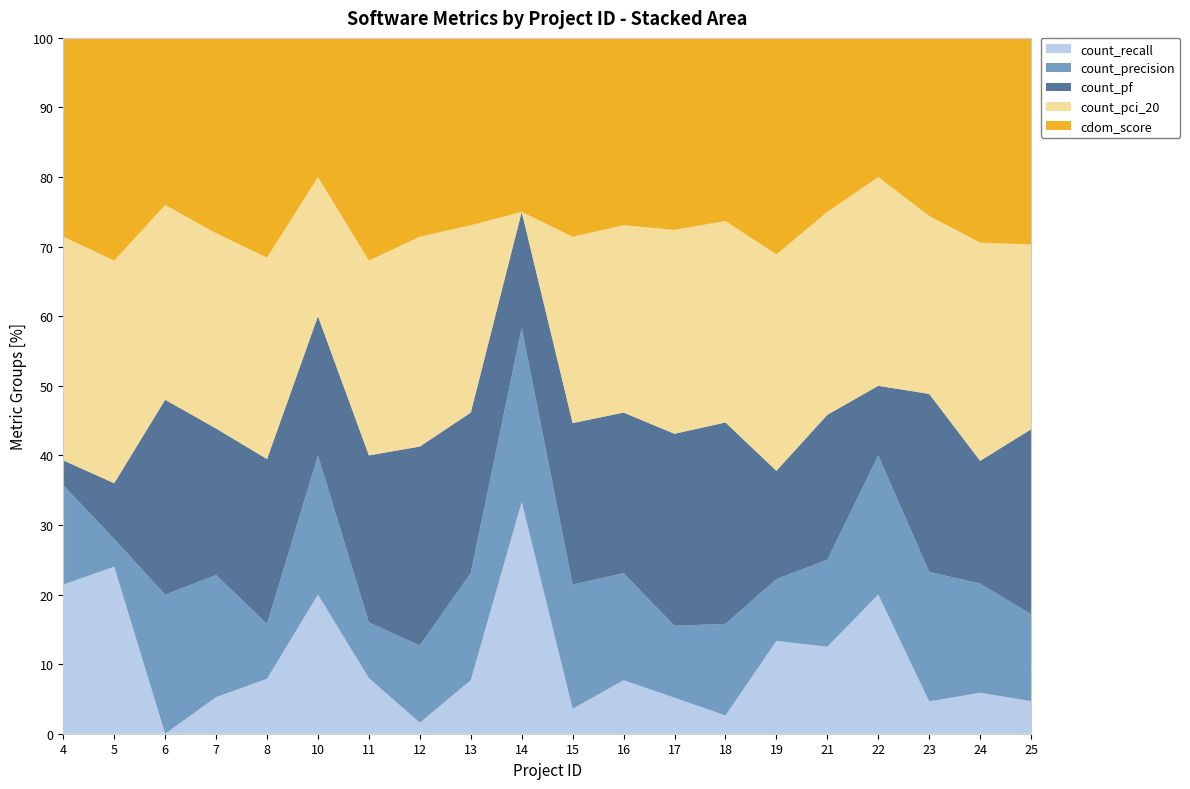

Reading right to left, transcribe all the data shown in this chart.

count_recall: 25=3	24=3	23=2	22=2	21=3	19=6	18=1	17=3	16=4	15=2	14=4	13=4	12=1	11=2	10=2	8=3	7=3	6=0	5=6	4=6
count_precision: 25=8	24=8	23=8	22=2	21=3	19=4	18=5	17=6	16=8	15=10	14=3	13=8	12=7	11=2	10=2	8=3	7=10	6=5	5=1	4=4
count_pf: 25=17	24=9	23=11	22=1	21=5	19=7	18=11	17=16	16=12	15=13	14=2	13=12	12=18	11=6	10=2	8=9	7=12	6=7	5=2	4=1
count_pci_20: 25=17	24=16	23=11	22=3	21=7	19=14	18=11	17=17	16=14	15=15	14=0	13=14	12=19	11=7	10=2	8=11	7=16	6=7	5=8	4=9
cdom_score: 25=19	24=15	23=11	22=2	21=6	19=14	18=10	17=16	16=14	15=16	14=3	13=14	12=18	11=8	10=2	8=12	7=16	6=6	5=8	4=8